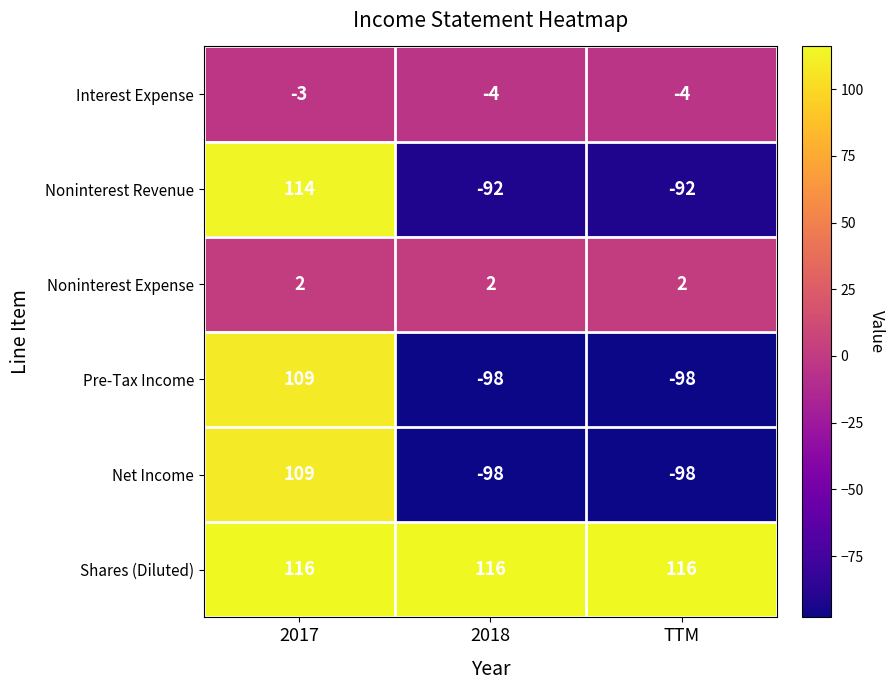

What is the approximate value of Net Income at TTM?

-98